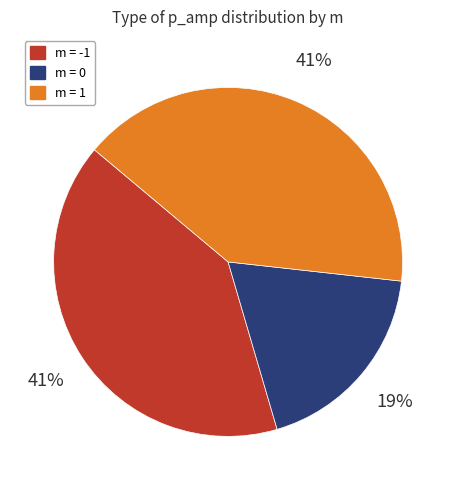

Is it true that m = 0 is 19% of the pie?

True